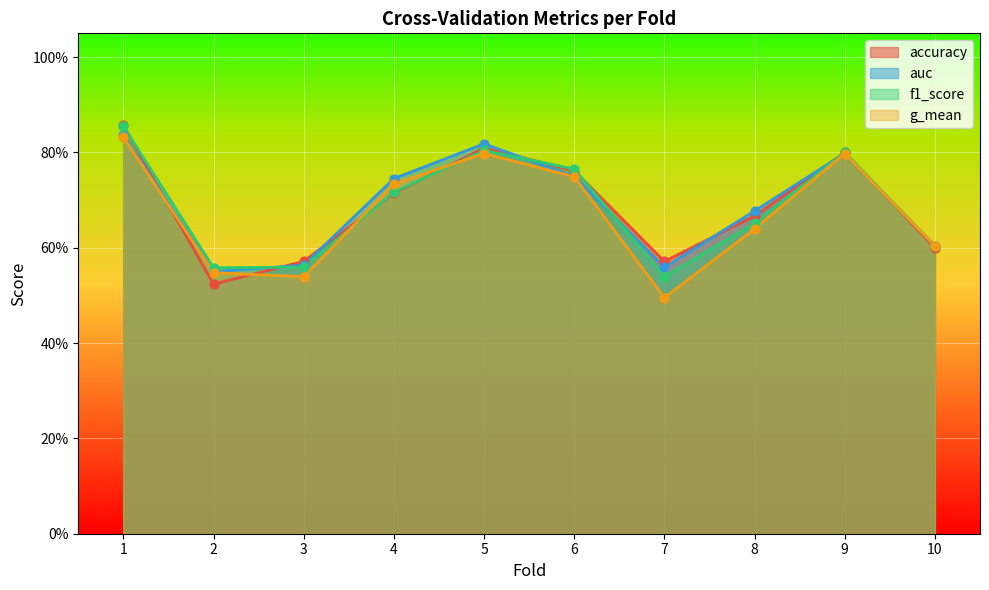

Which series contains the lowest Y value?

g_mean